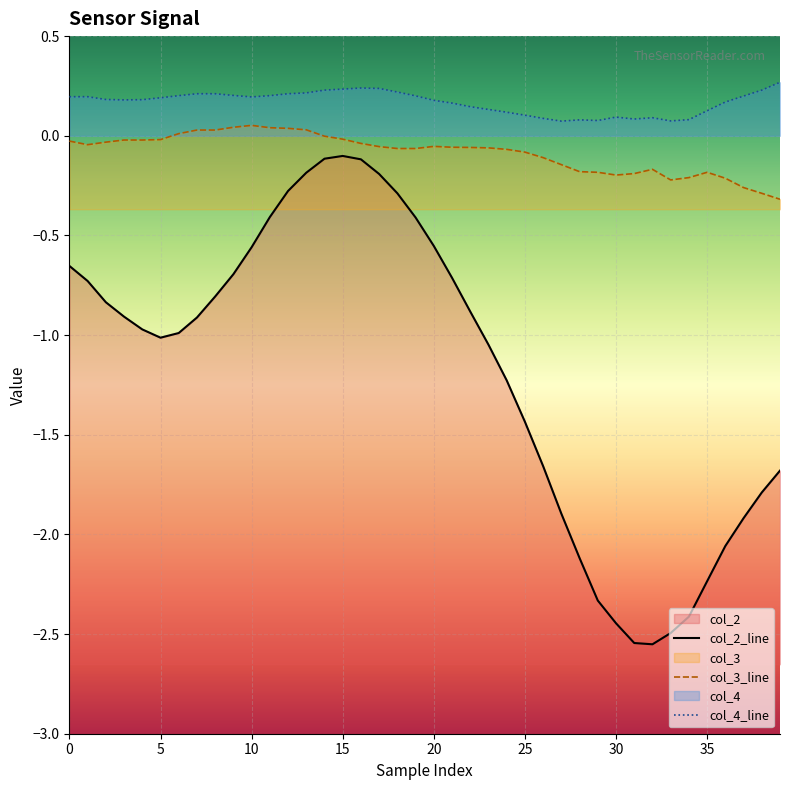

Is the value of col_2 at 33 greater than the value of col_4 at 13?

No